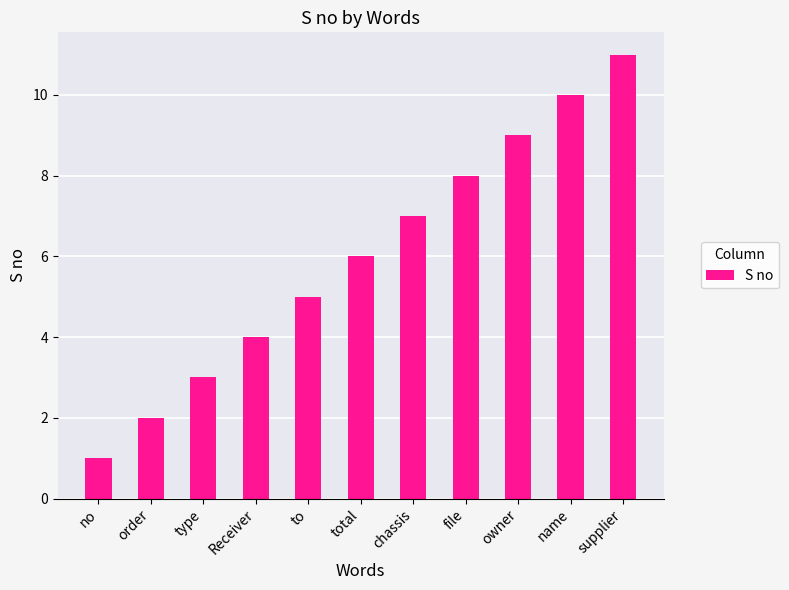

What is the label of the 1st bar from the right?

supplier